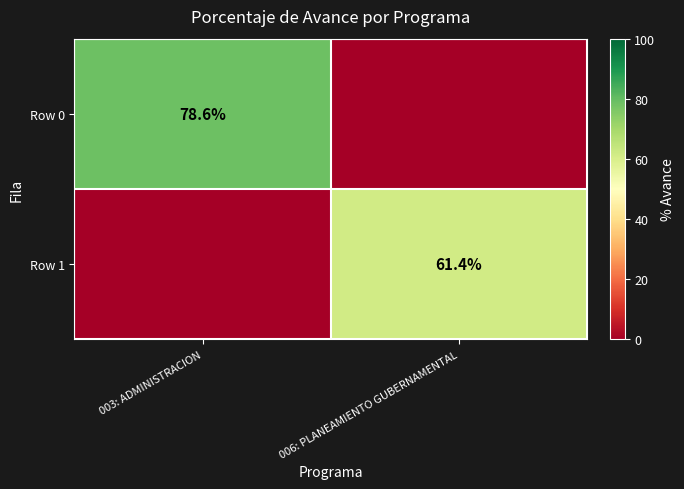

The Row 1 series shows 28.6 at 006: PLANEAMIENTO GUBERNAMENTAL. True or false?

False